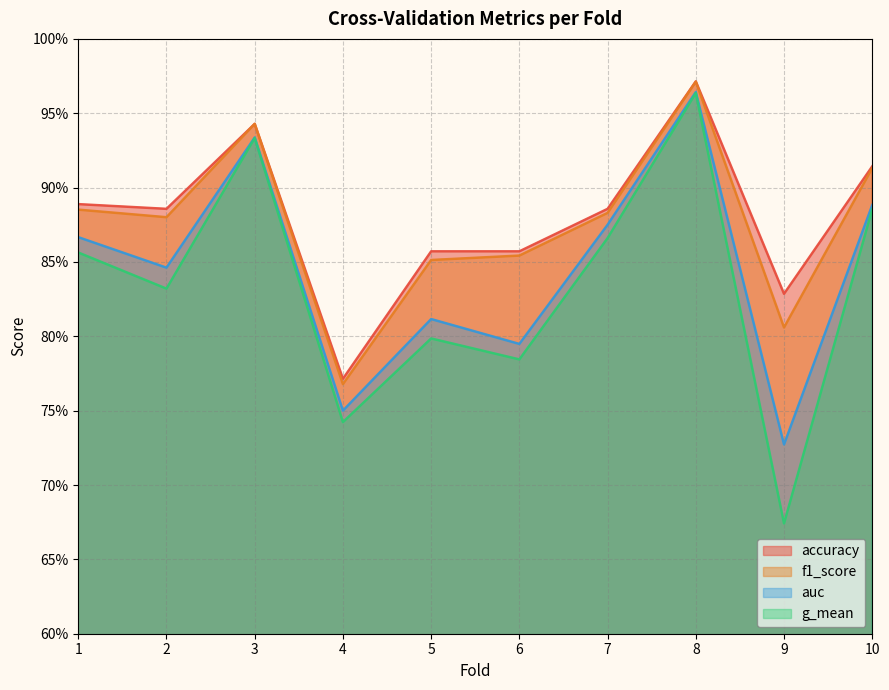

The value of auc at 5 is 1.1. True or false?

False